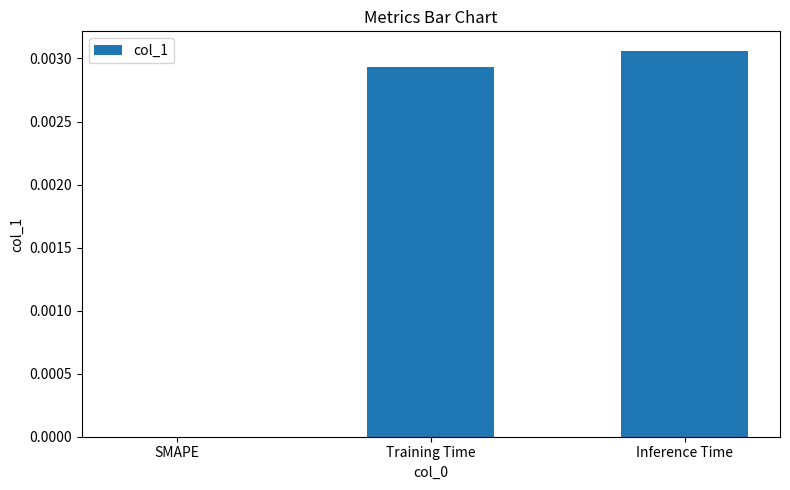

Which category has the highest value across all series?

Inference Time